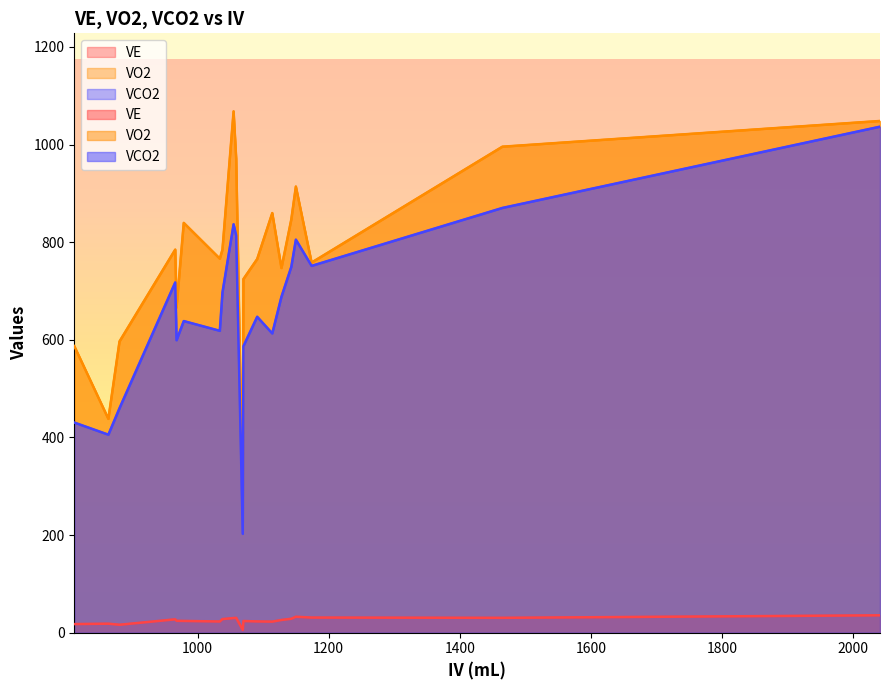

Is the value of VO2 at 1143 greater than the value of VCO2 at 1150?

Yes